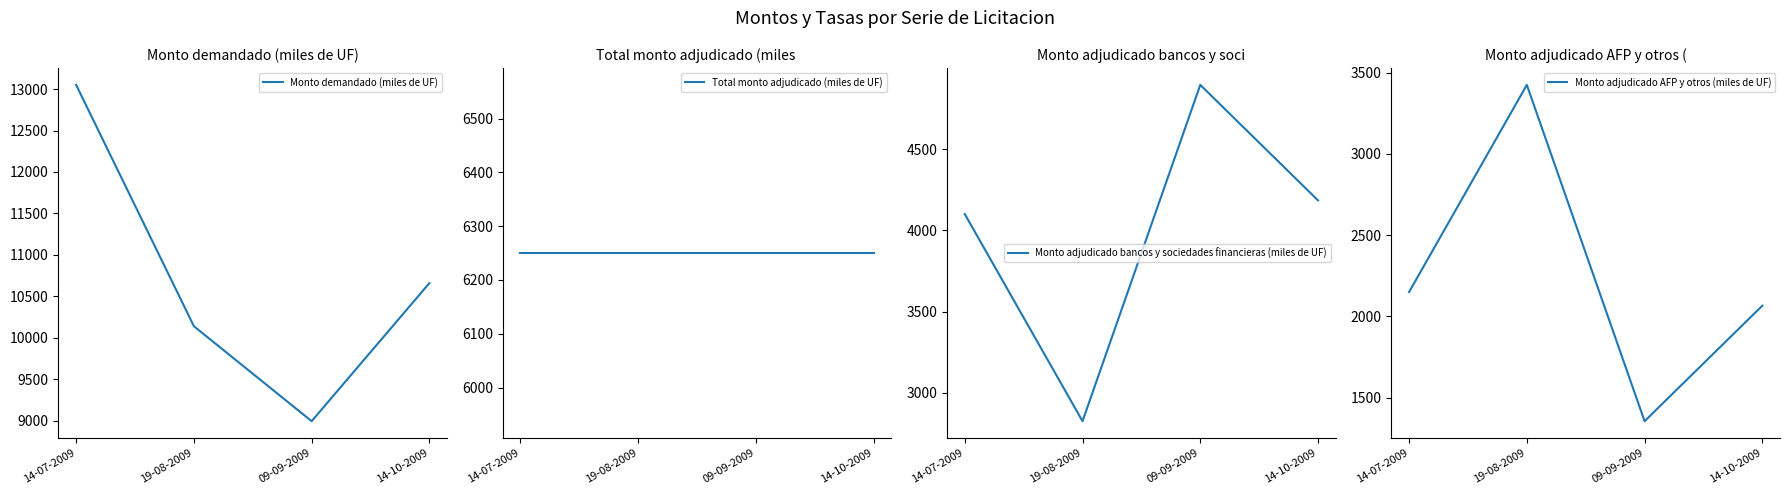

What is the maximum value shown in the chart?

13050